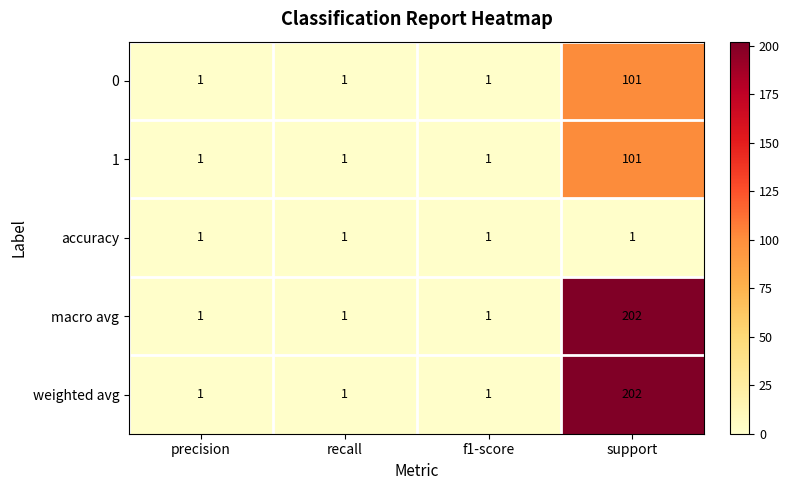

Is it true that weighted avg equals 111 at support?

False